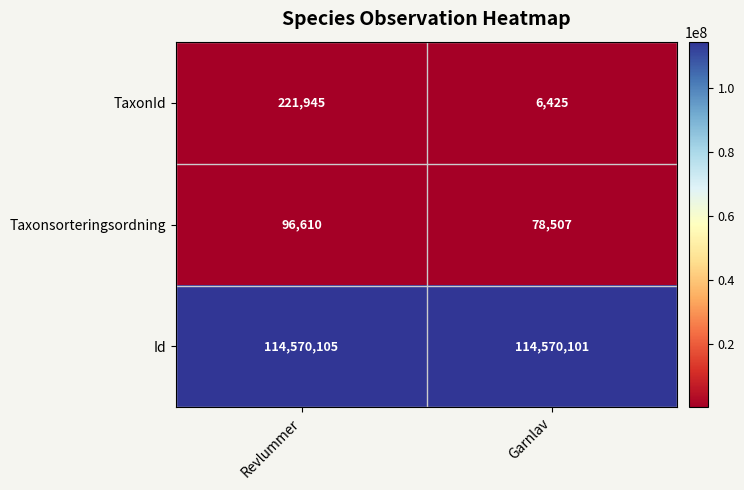

True or false: Taxonsorteringsordning has a value of 115710 at Garnlav.

False